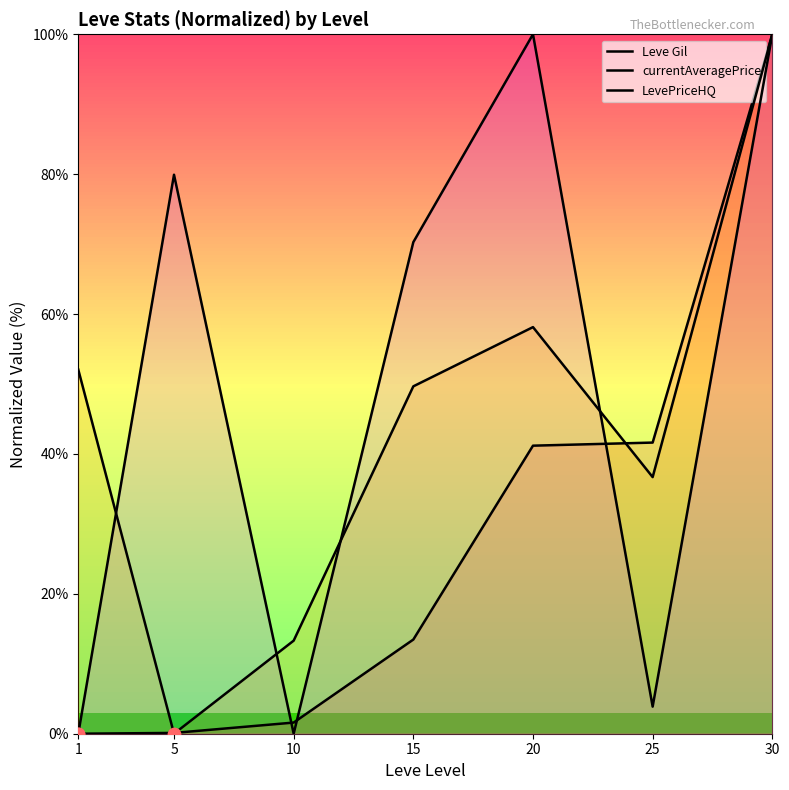

At how many categories does at least one series exceed 98?

2